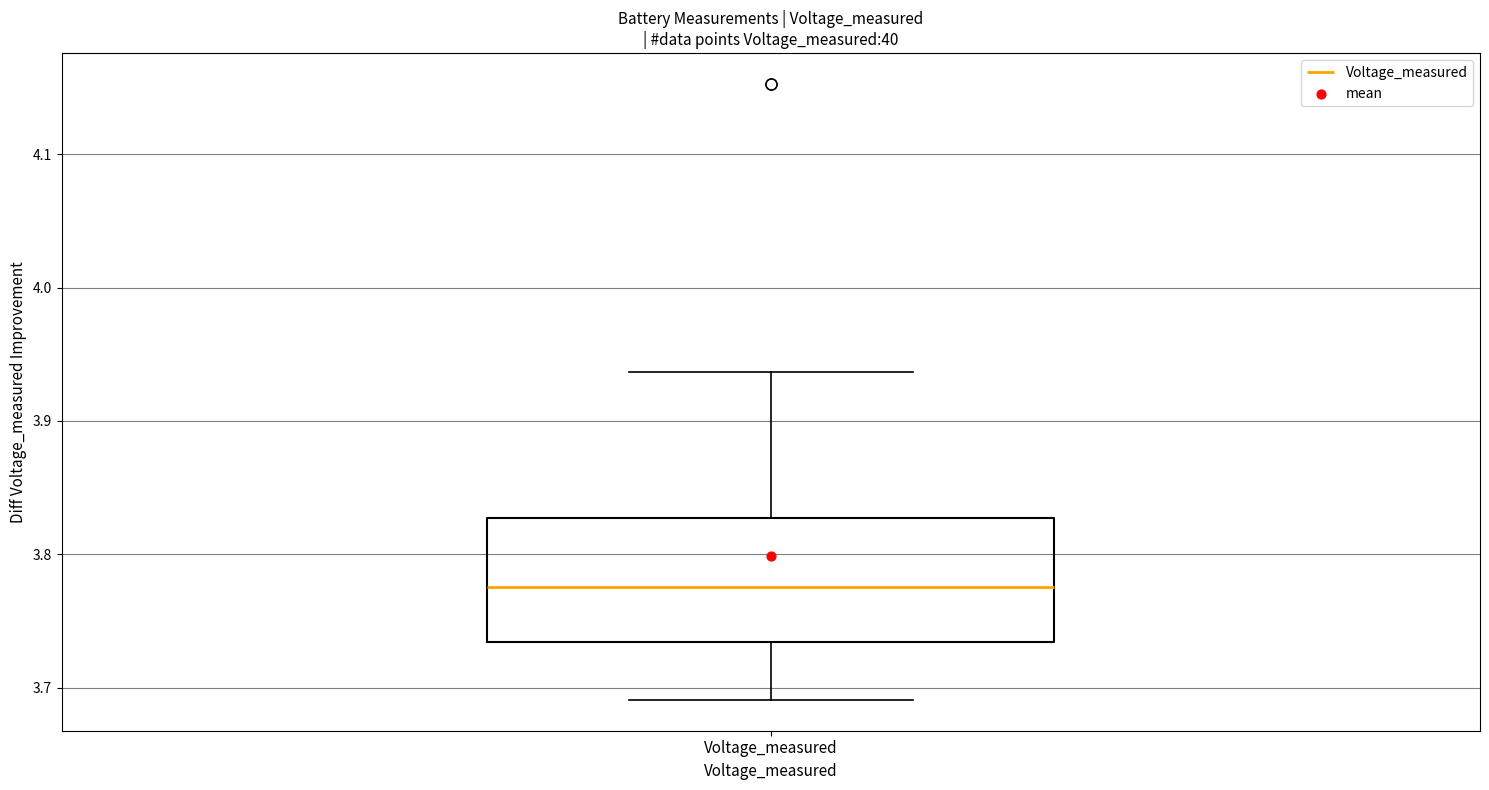

Where is the lower edge of the box for Voltage_measured on the y-axis? The values are not printed on the chart, so give them approximately, as read against the axis.

3.73